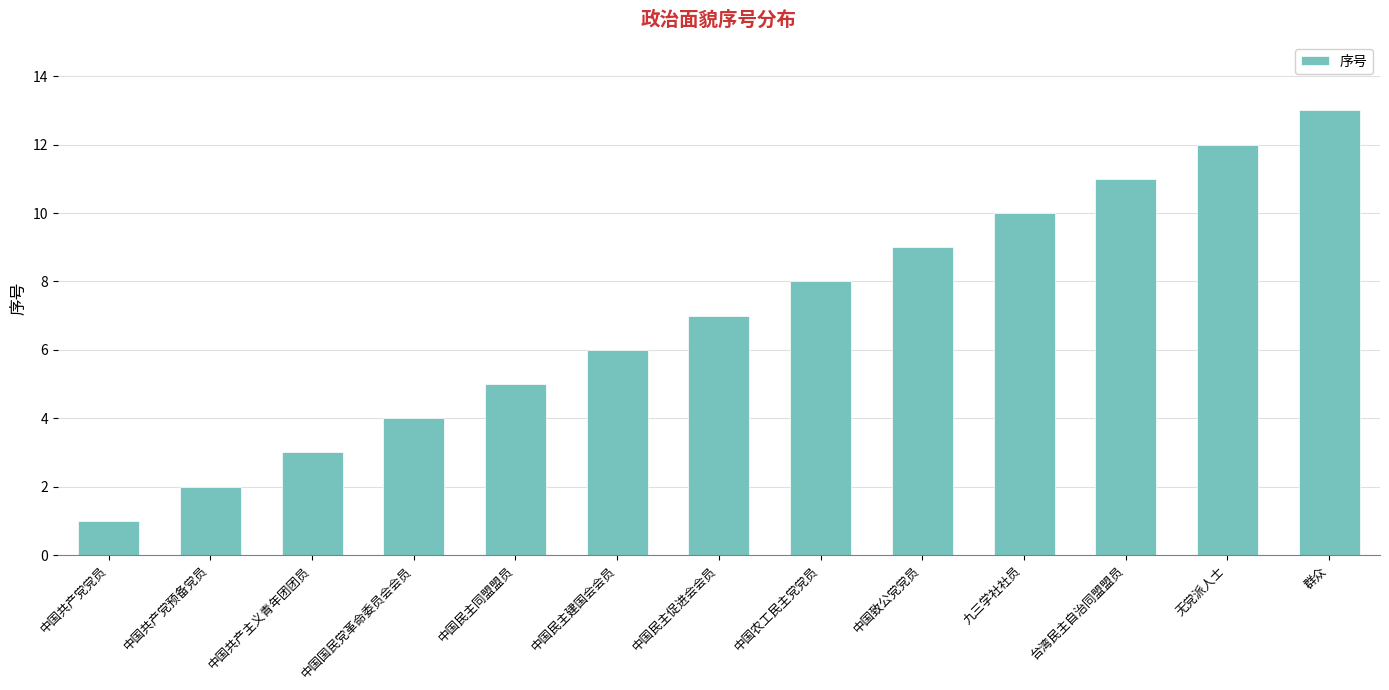

Reading left to right, extract all data points from this chart.

中国共产党党员=1	中国共产党预备党员=2	中国共产主义青年团团员=3	中国国民党革命委员会会员=4	中国民主同盟盟员=5	中国民主建国会会员=6	中国民主促进会会员=7	中国农工民主党党员=8	中国致公党党员=9	九三学社社员=10	台湾民主自治同盟盟员=11	无党派人士=12	群众=13